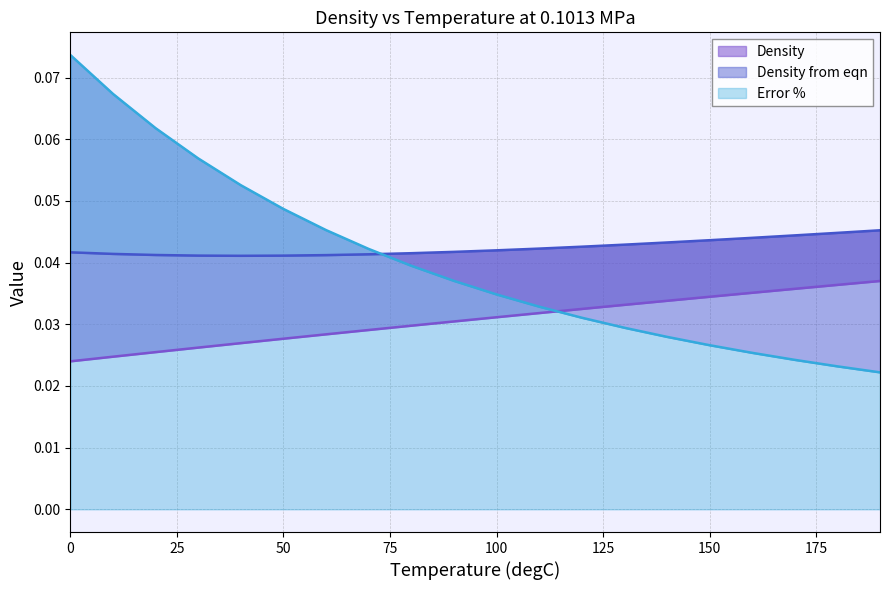

Reading right to left, what are all the values shown in this chart?

Density: 190=0.0	180=0.0	170=0.0	160=0.0	150=0.0	140=0.0	130=0.0	120=0.0	110=0.0	100=0.0	90=0.0	80=0.0	70=0.0	60=0.0	50=0.0	40=0.0	30=0.0	20=0.0	10=0.0	0=0.0
Density from eqn: 190=0.0	180=0.0	170=0.0	160=0.0	150=0.0	140=0.0	130=0.0	120=0.0	110=0.0	100=0.0	90=0.0	80=0.0	70=0.0	60=0.0	50=0.0	40=0.0	30=0.0	20=0.0	10=0.0	0=0.0
Error %: 190=0.0	180=0.0	170=0.0	160=0.0	150=0.0	140=0.0	130=0.0	120=0.0	110=0.0	100=0.0	90=0.0	80=0.0	70=0.0	60=0.0	50=0.0	40=0.1	30=0.1	20=0.1	10=0.1	0=0.1